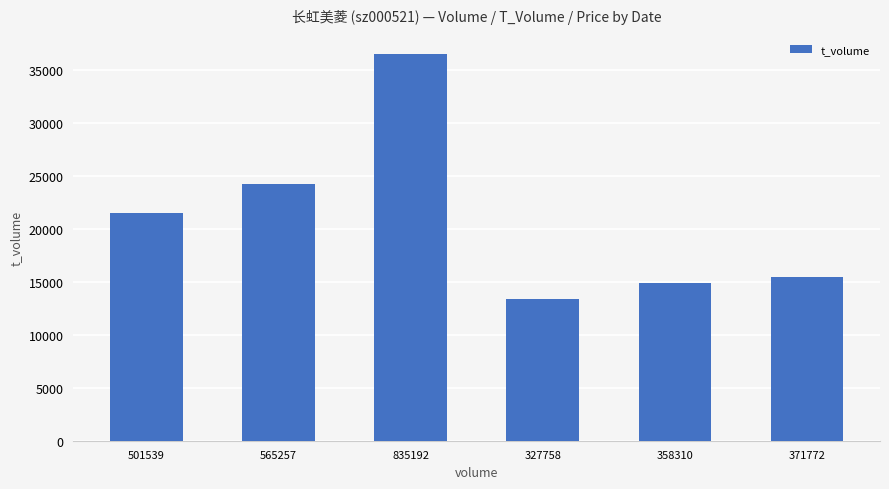

Reading right to left, transcribe all the data shown in this chart.

15453	14911	13398	36445	24162	21452